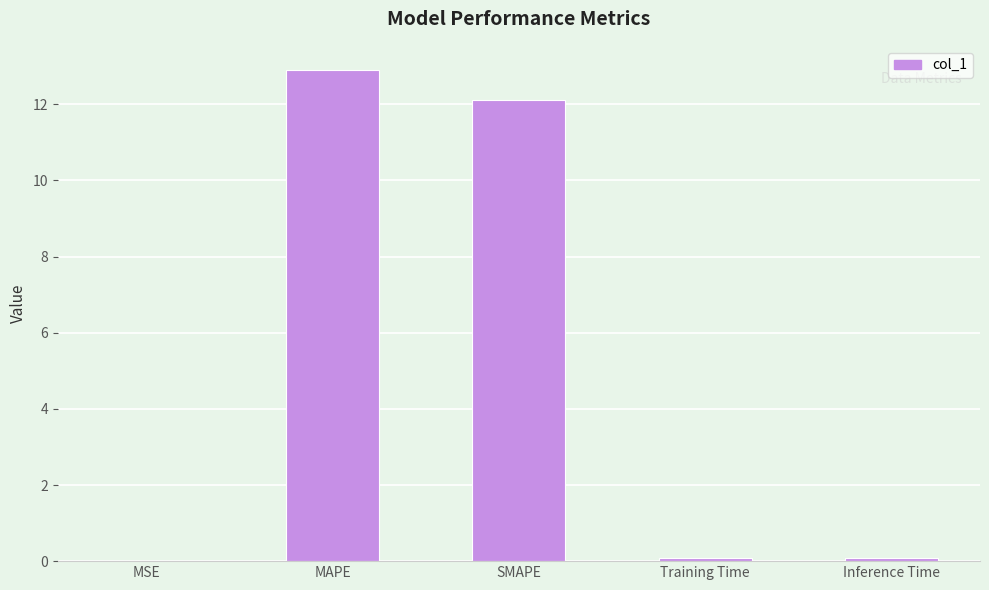

Between MSE and MAPE, which is larger?

MAPE